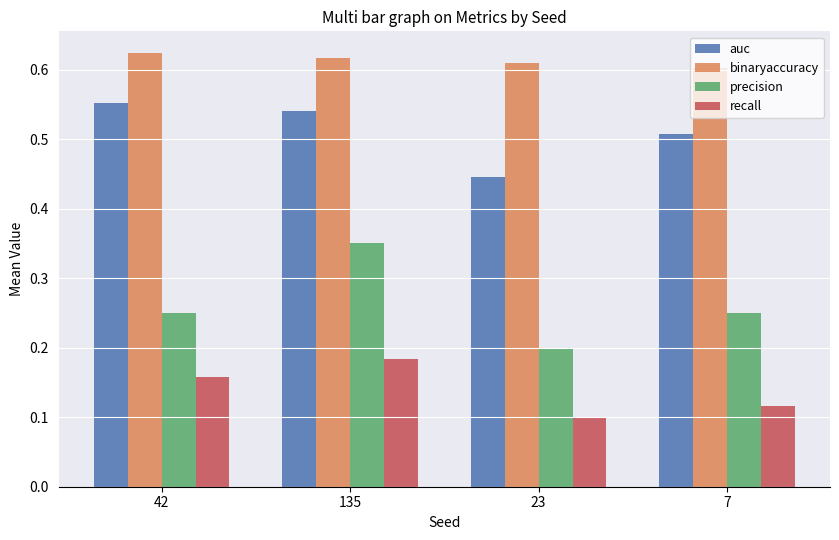

Which series changed the most between 42 and 7?

auc